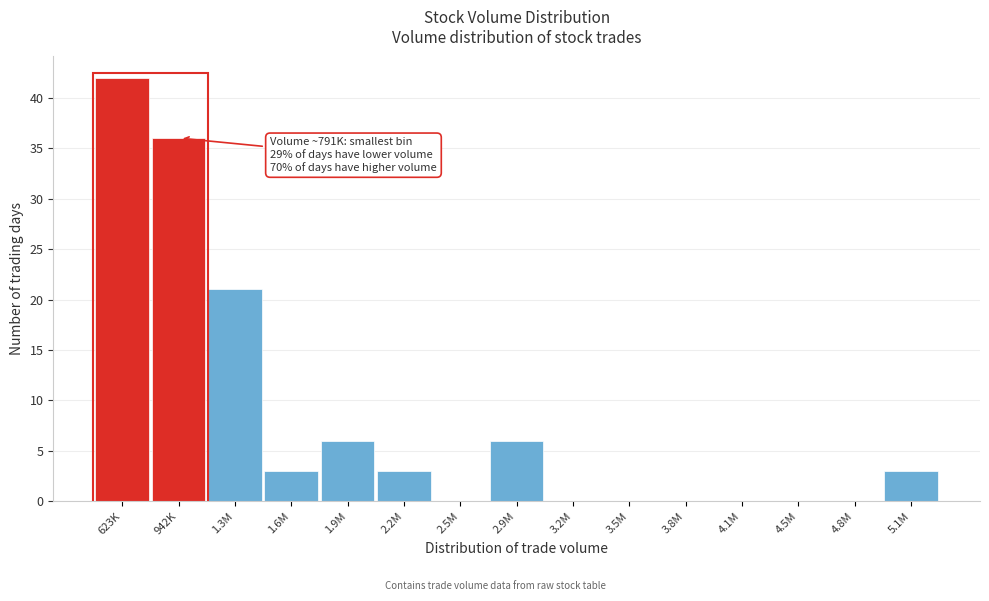

Reading left to right, transcribe all the data shown in this chart.

623K=42	942K=36	1.3M=21	1.6M=3	1.9M=6	2.2M=3	2.5M=0	2.9M=6	3.2M=0	3.5M=0	3.8M=0	4.1M=0	4.5M=0	4.8M=0	5.1M=3